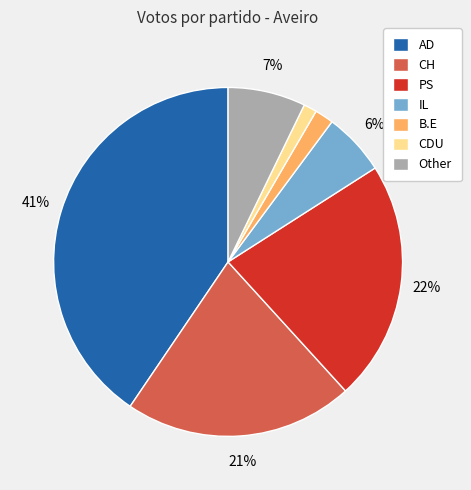

Do Other and PS together represent more than half of the pie?

No